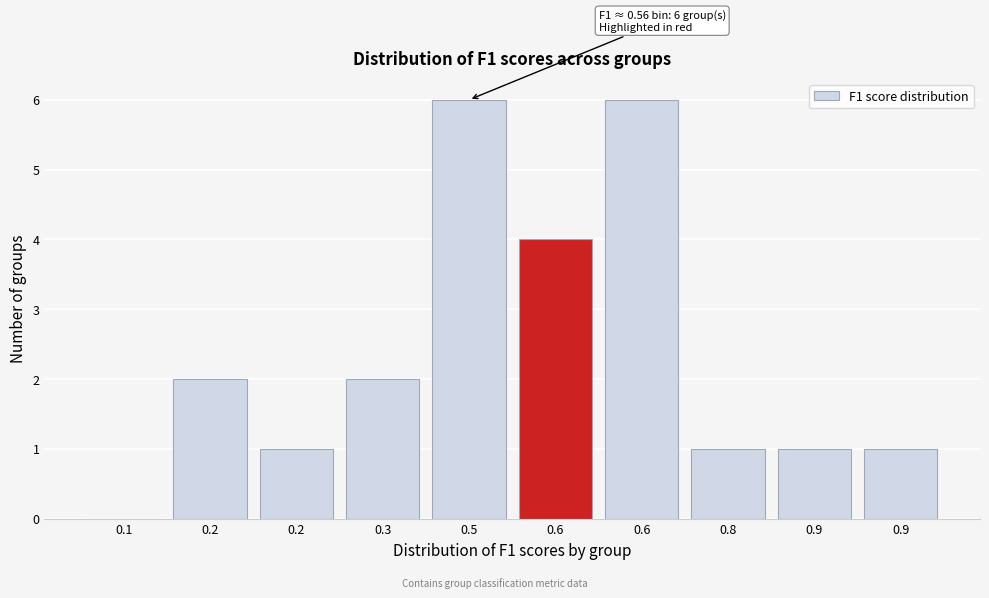

How many data points does each series have?

10